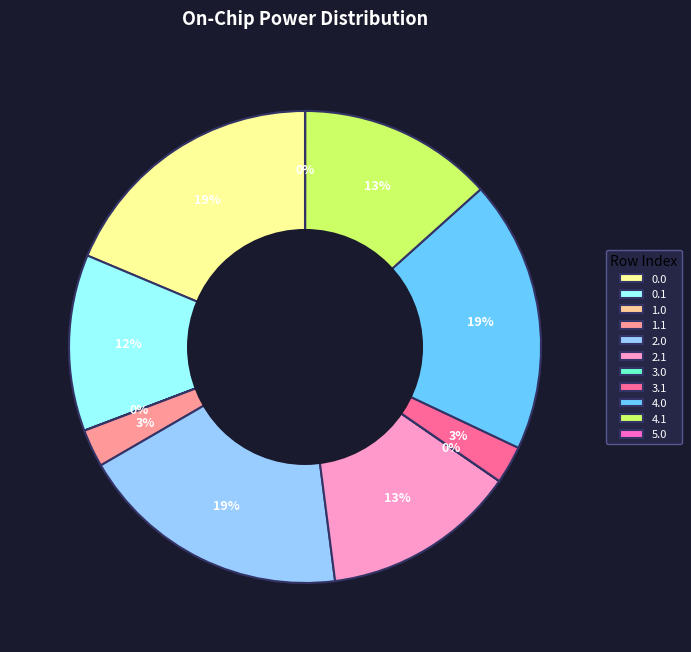

To the nearest percent, what is the average slice percentage?

9%